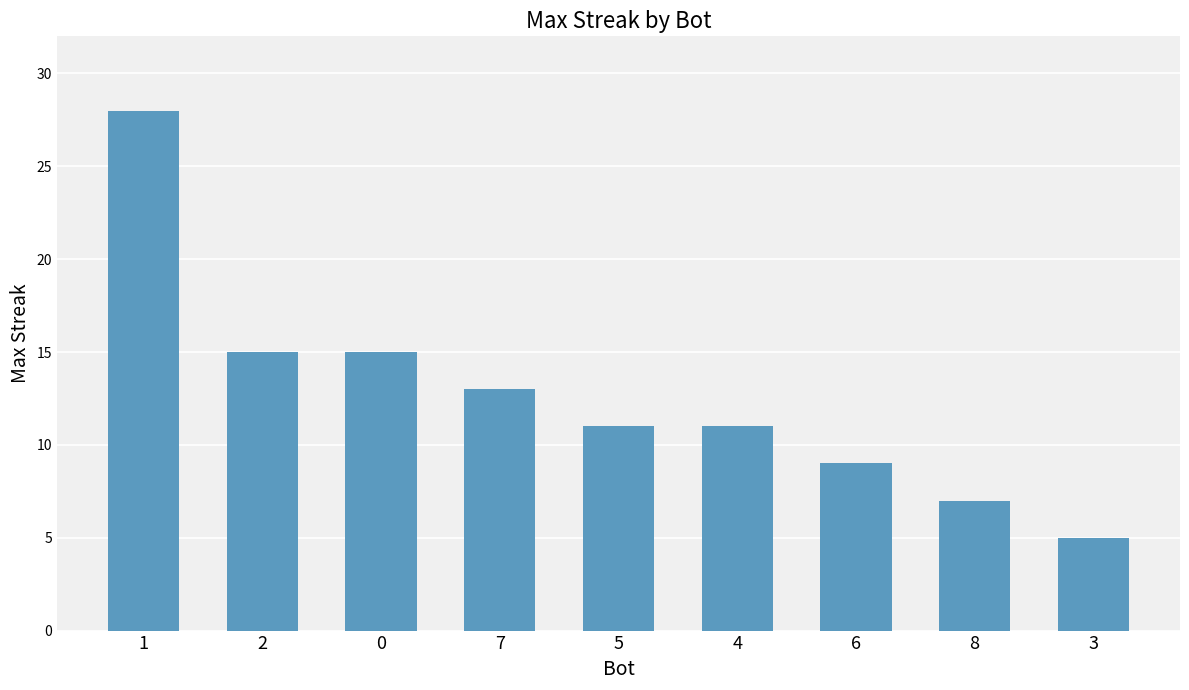

What is the label of the 5th bar from the left?

5